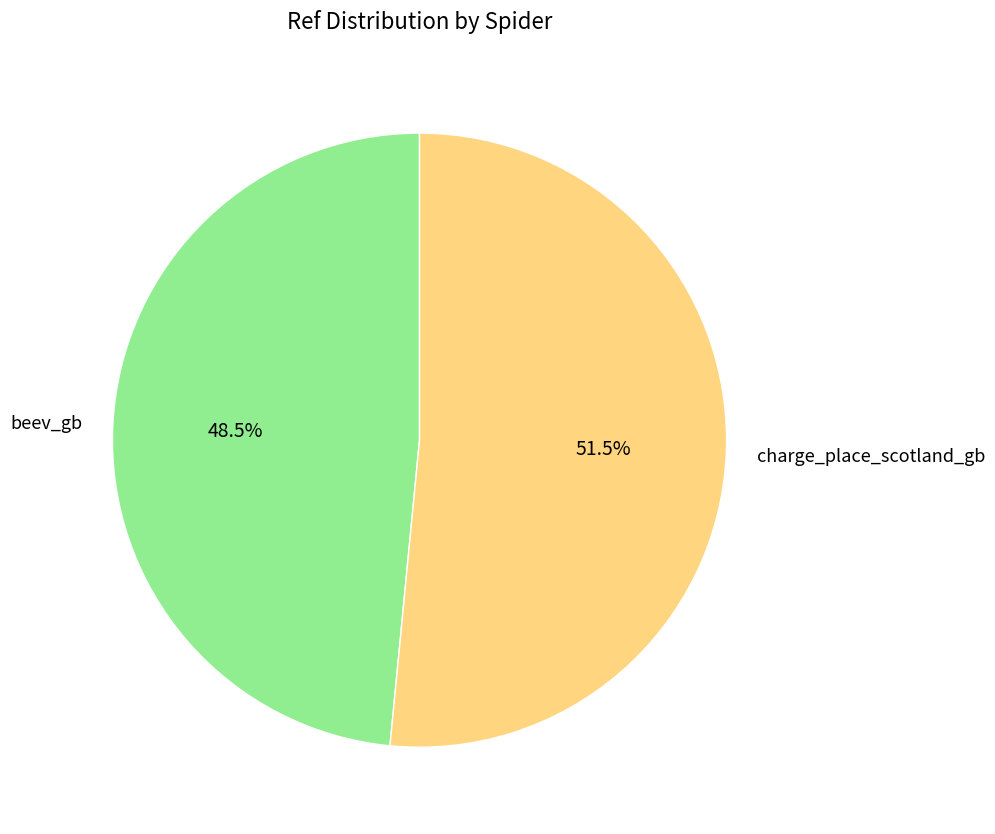

Is beev_gb the majority of the pie?

No